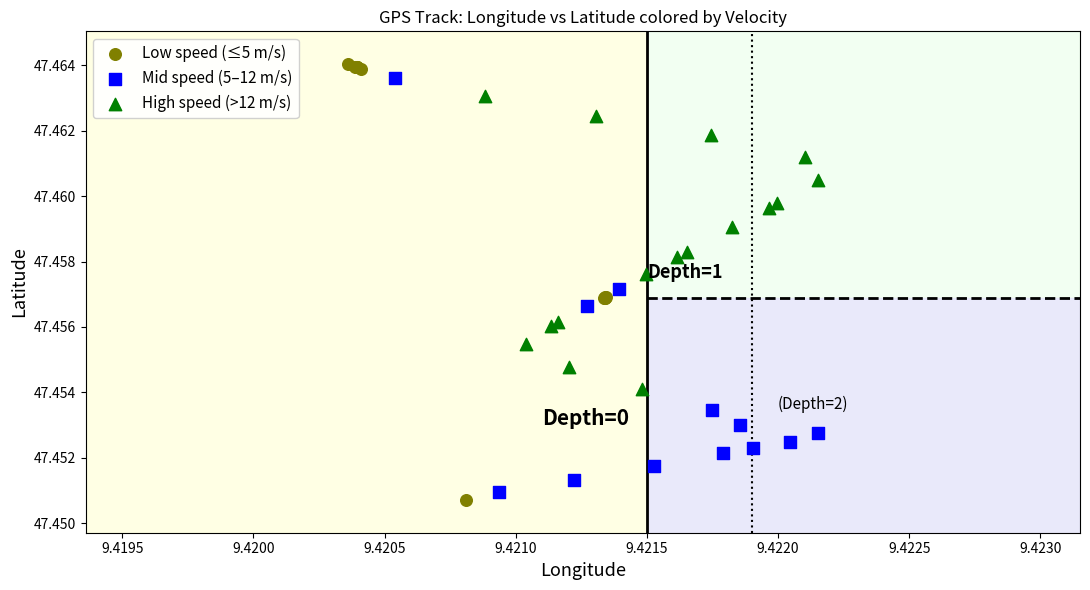

What are all the series names shown in the legend?

Low speed (≤5 m/s), Mid speed (5–12 m/s), High speed (>12 m/s)